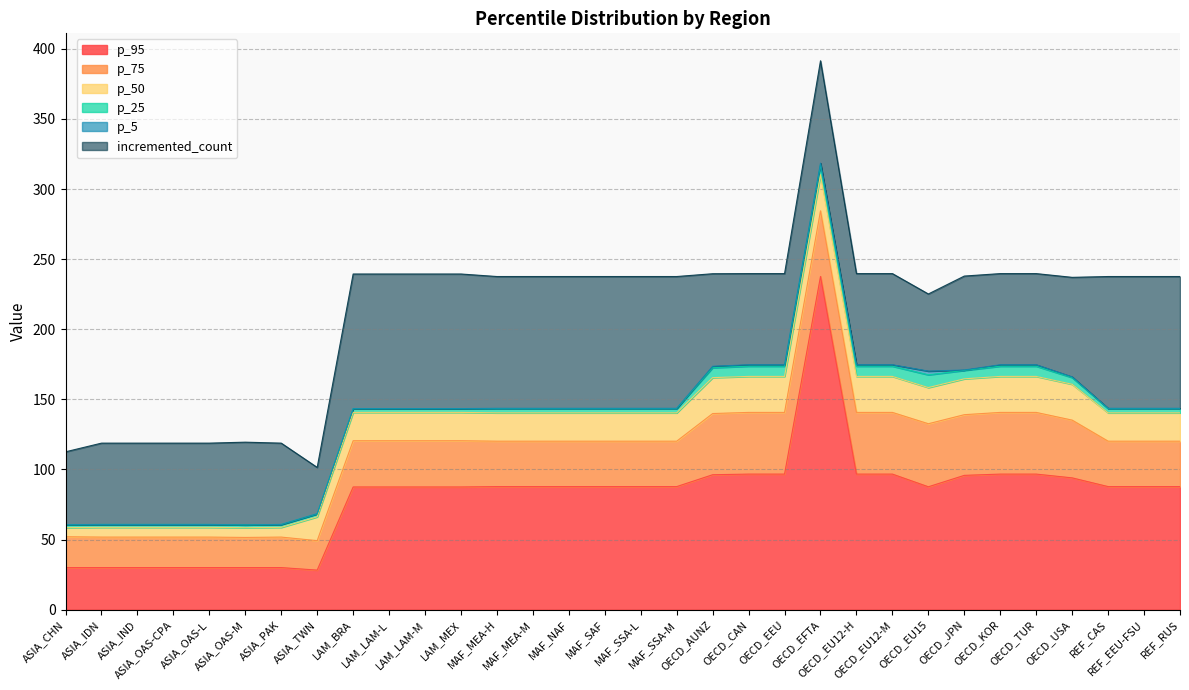

Which has a higher value, LAM_MEX or OECD_EU12-M?

OECD_EU12-M